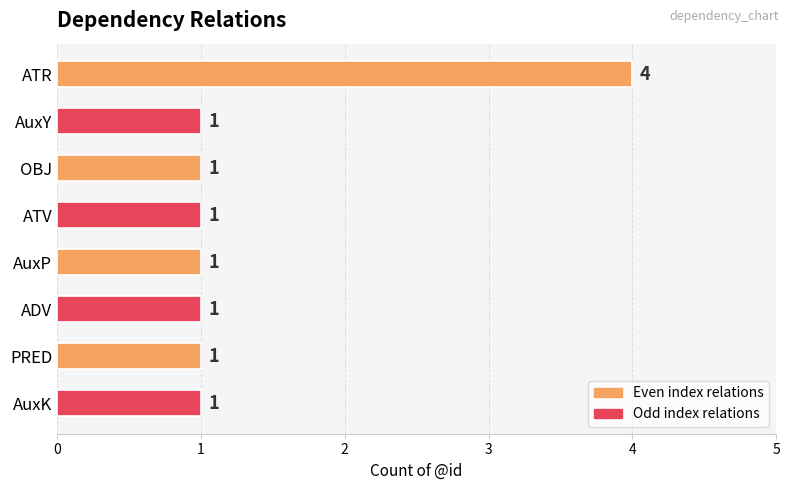

What is the value of the 2nd bar from the top?

1